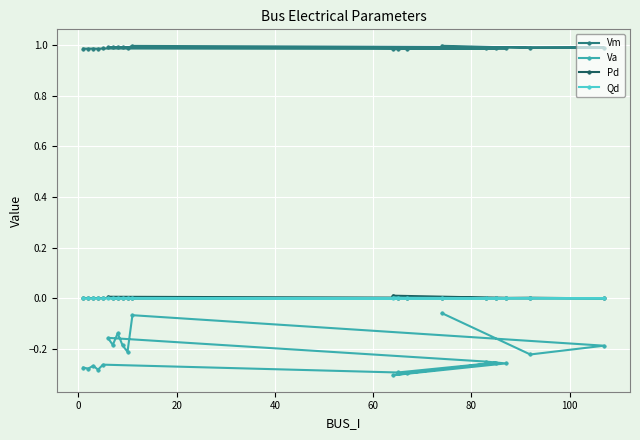

True or false: Vm and Va intersect in this chart.

False